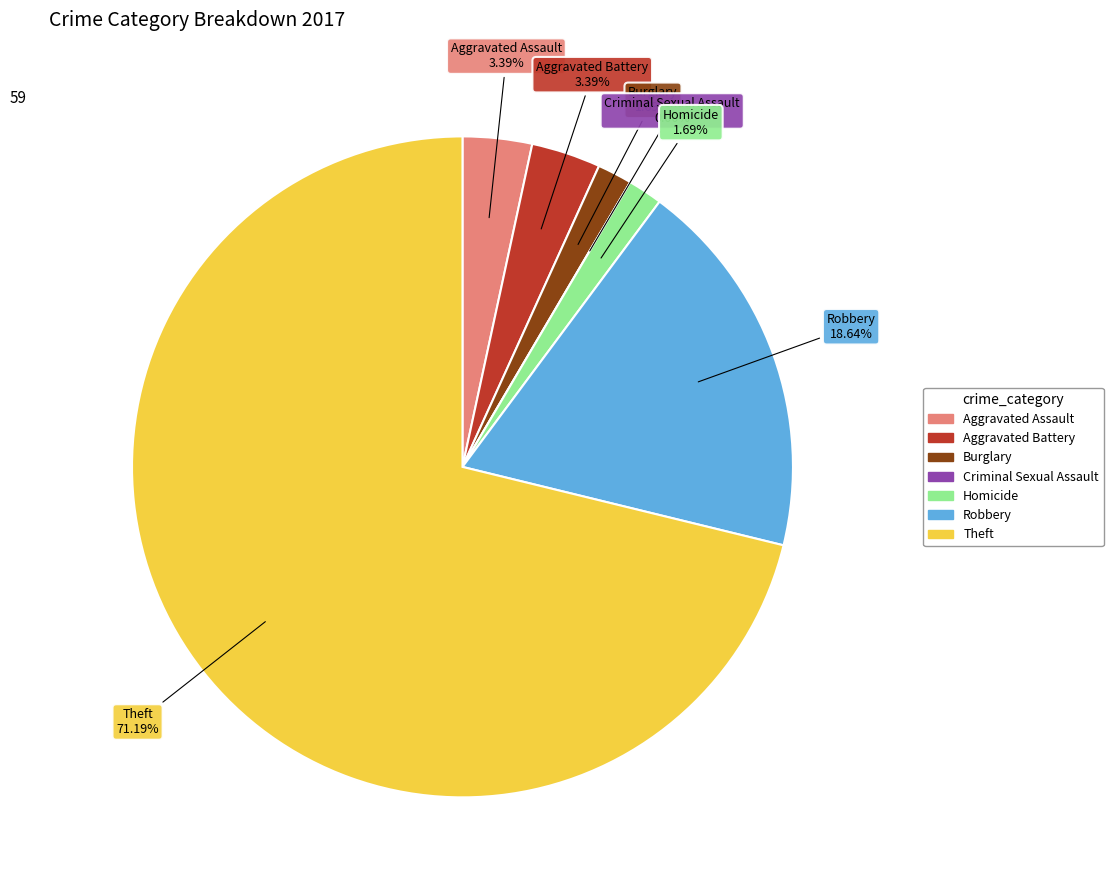

Is it true that Criminal Sexual Assault is 0% of the pie?

True